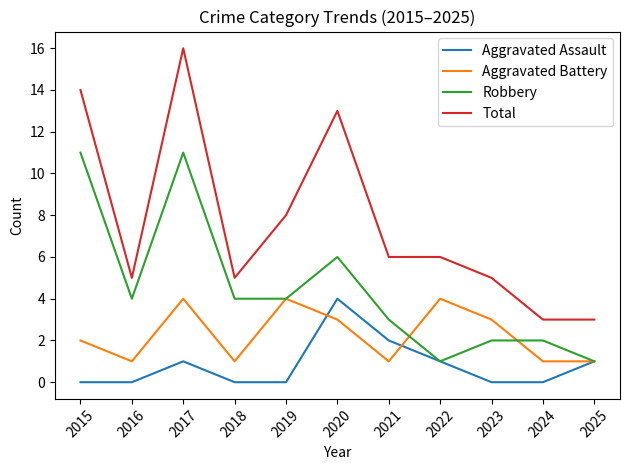

How many distinct data groups are displayed?

4